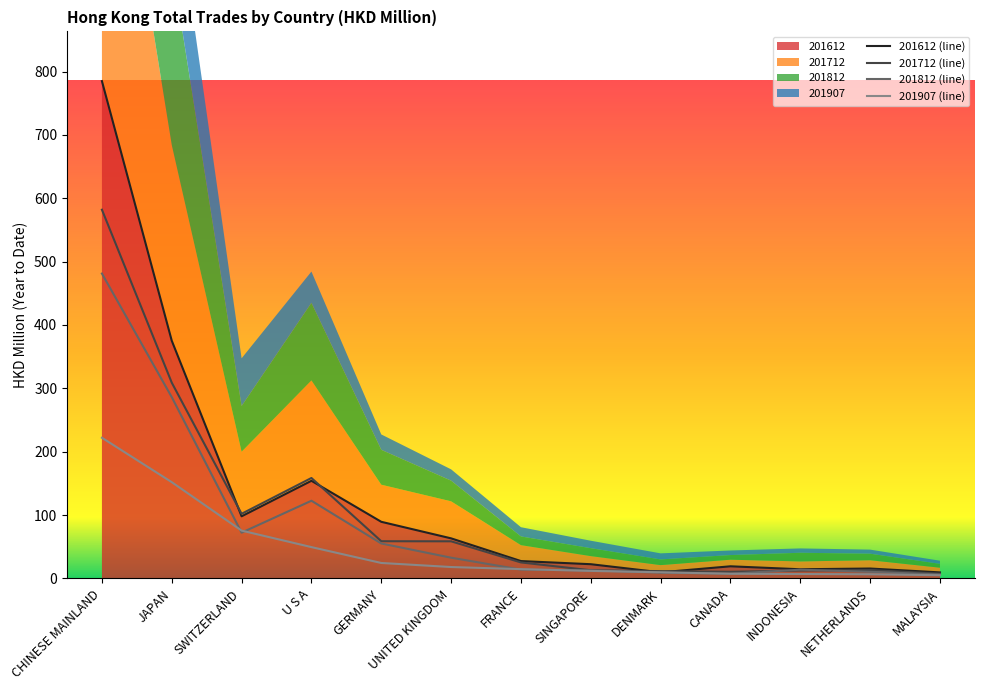

How many interior local valleys does the 201612 series have?

3